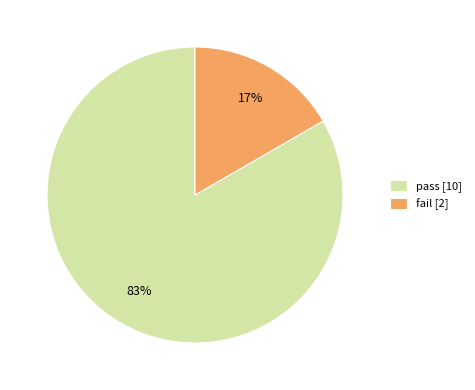

To the nearest percent, what is the average slice percentage?

50%